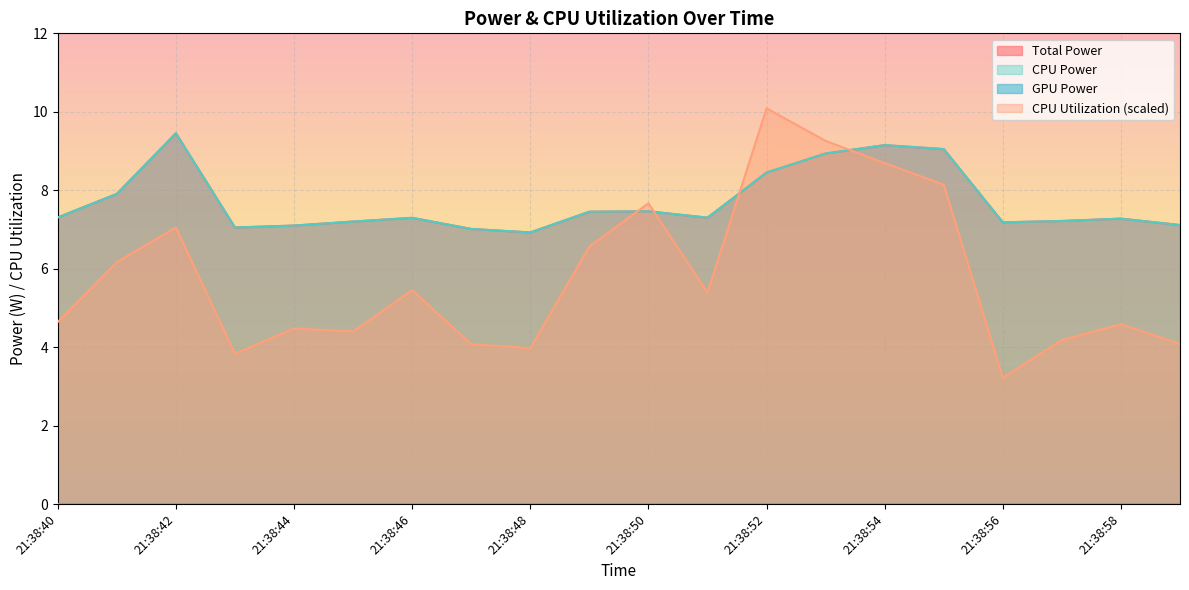

Which has a higher value, 21:38:46 or 21:38:40?

21:38:40